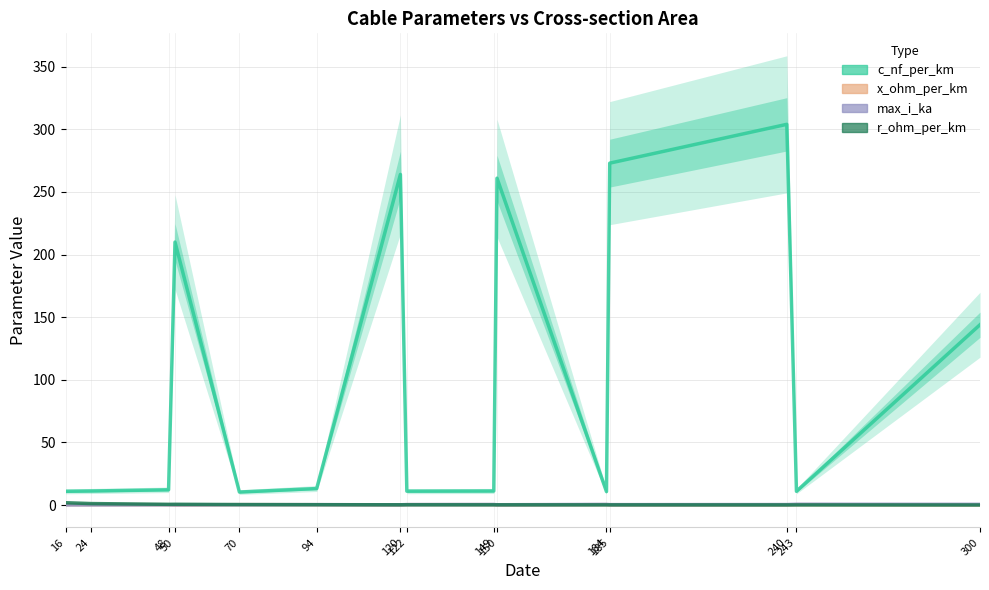

Rank the series at 120 from highest to lowest value.

c_nf_per_km, max_i_ka, r_ohm_per_km, x_ohm_per_km